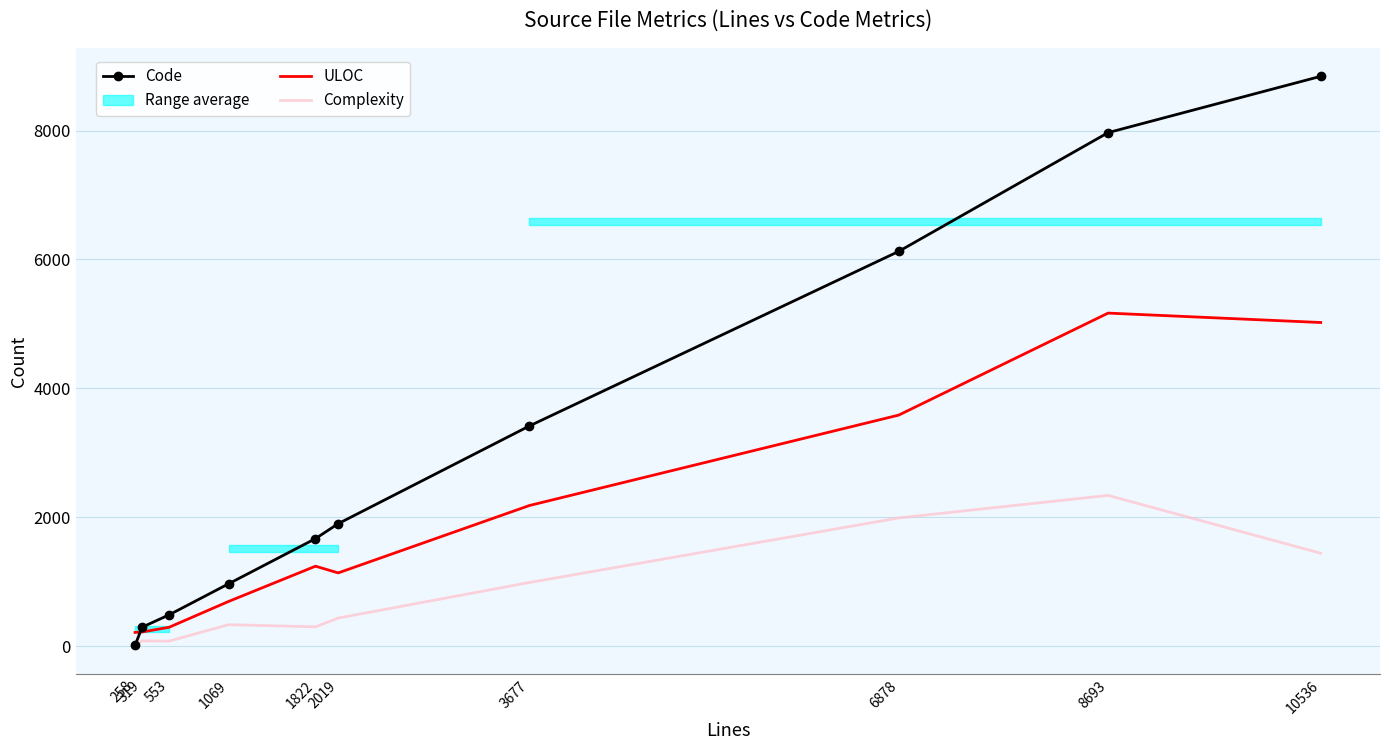

What is the average value of the ULOC series?

1975